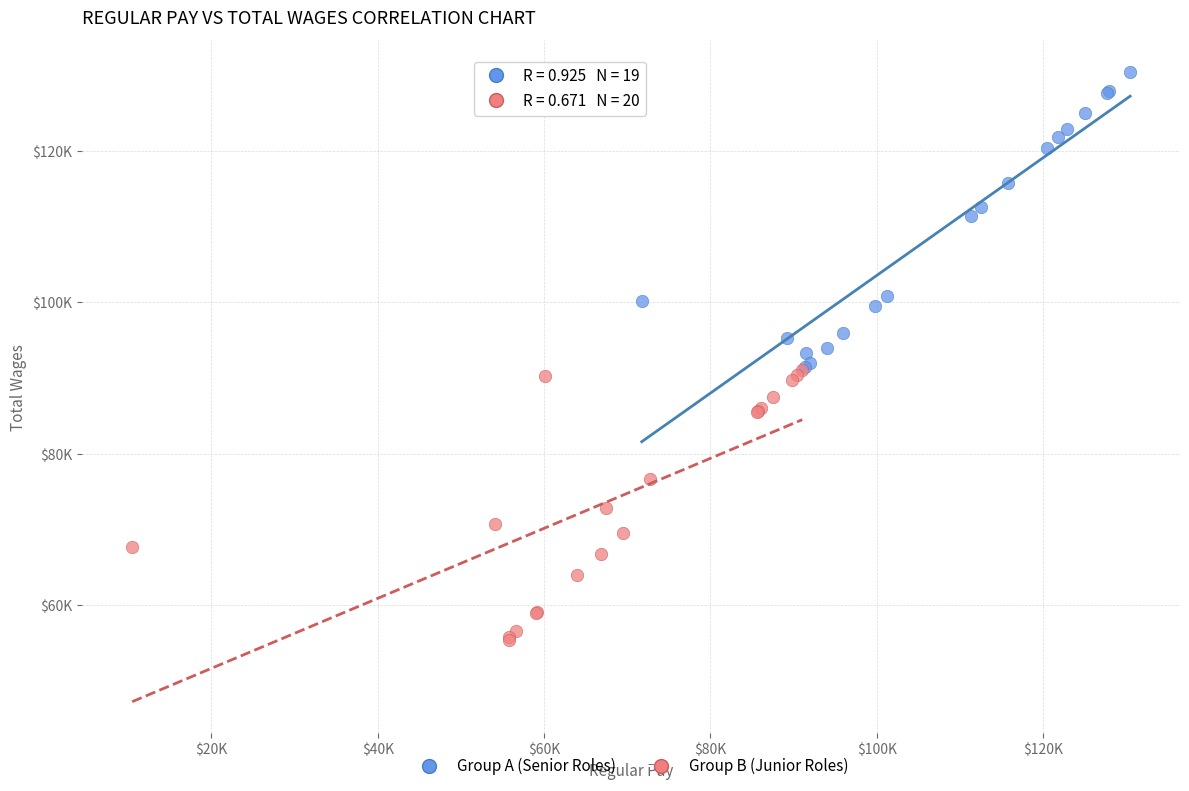

What are all the series names shown in the legend?

Group A (Senior Roles), Group B (Junior Roles)